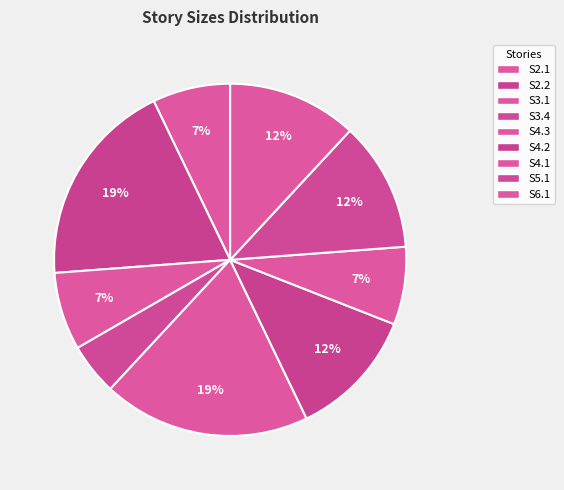

What is the total percentage of S2.2 and S3.1?

26.2%